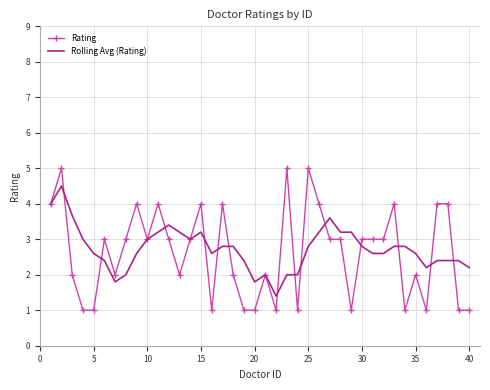

What is the maximum value for Rolling Avg (Rating)?

4.5